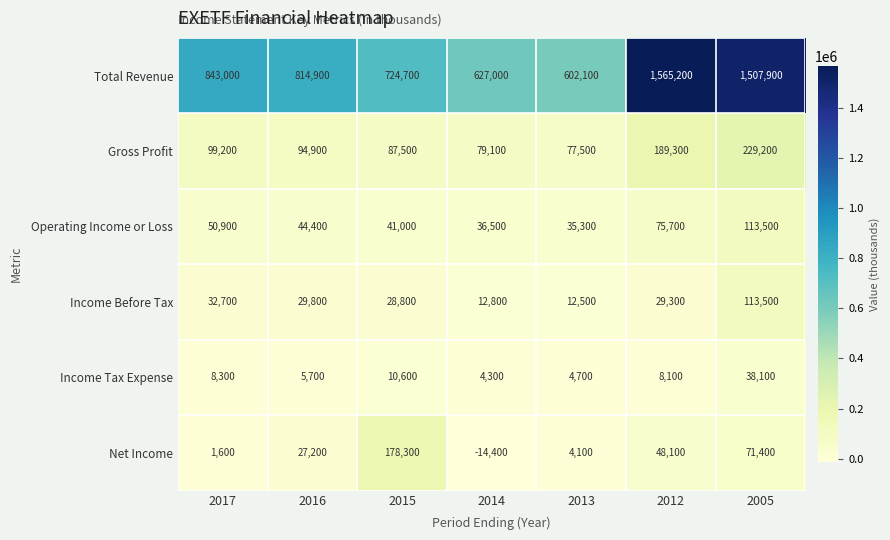

What is the total value across all series at 2017?

1035700